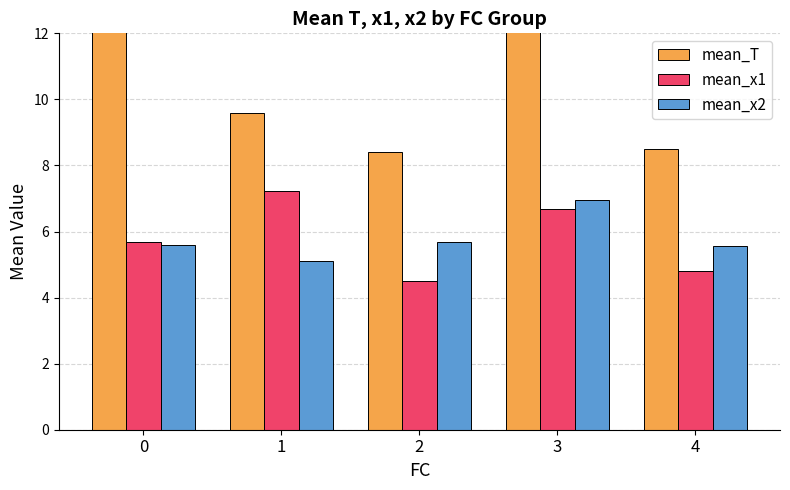

How many data points in mean_x1 are less than 5?

2